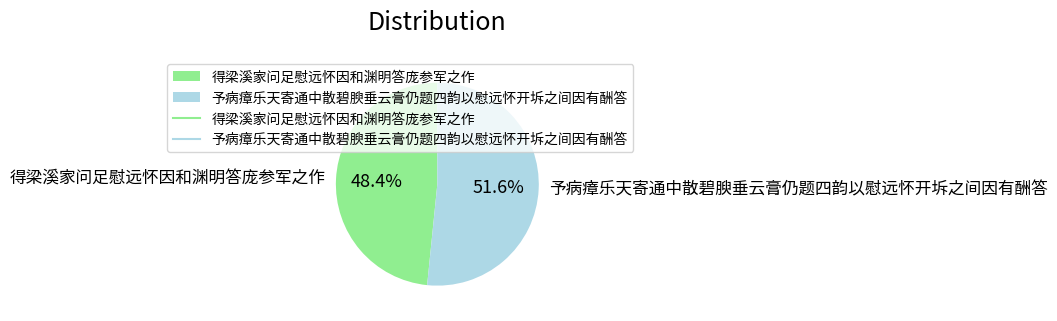

To the nearest percent, what is the difference between the 得梁溪家问足慰远怀因和渊明答庞参军之作 and 予病瘴乐天寄通中散碧腴垂云膏仍题四韵以慰远怀开坼之间因有酬答 slice percentages?

3%